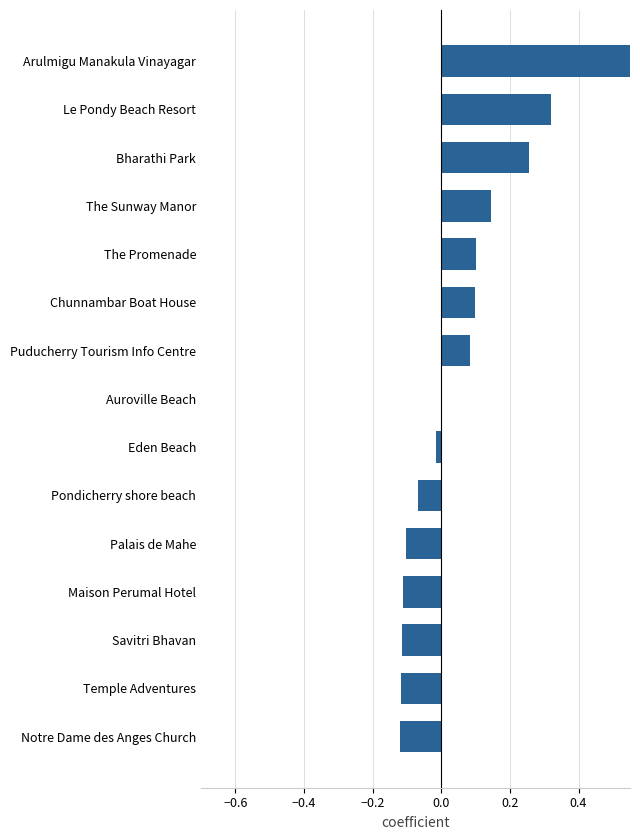

The value at The Promenade is 0.1. True or false?

False